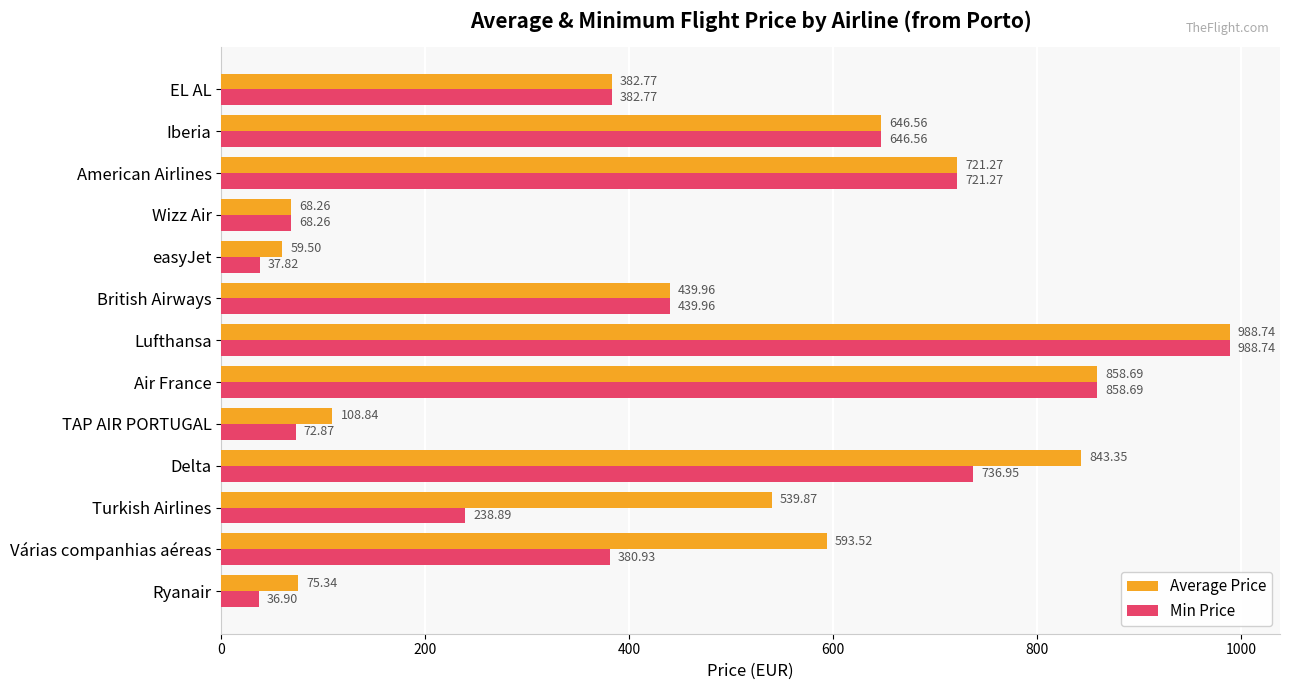

What is the difference between the second highest and second lowest values in the Min Price series?

820.9